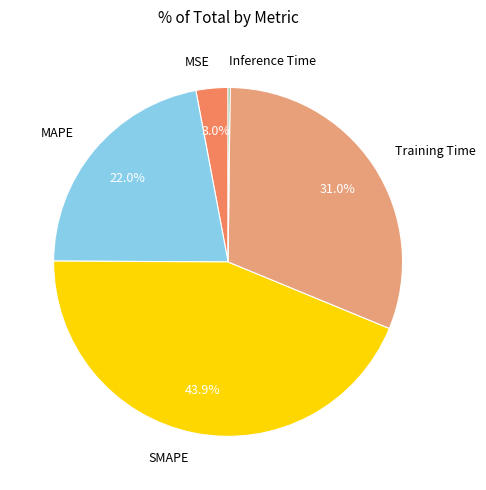

To the nearest percent, what percentage of the pie is MSE?

3%